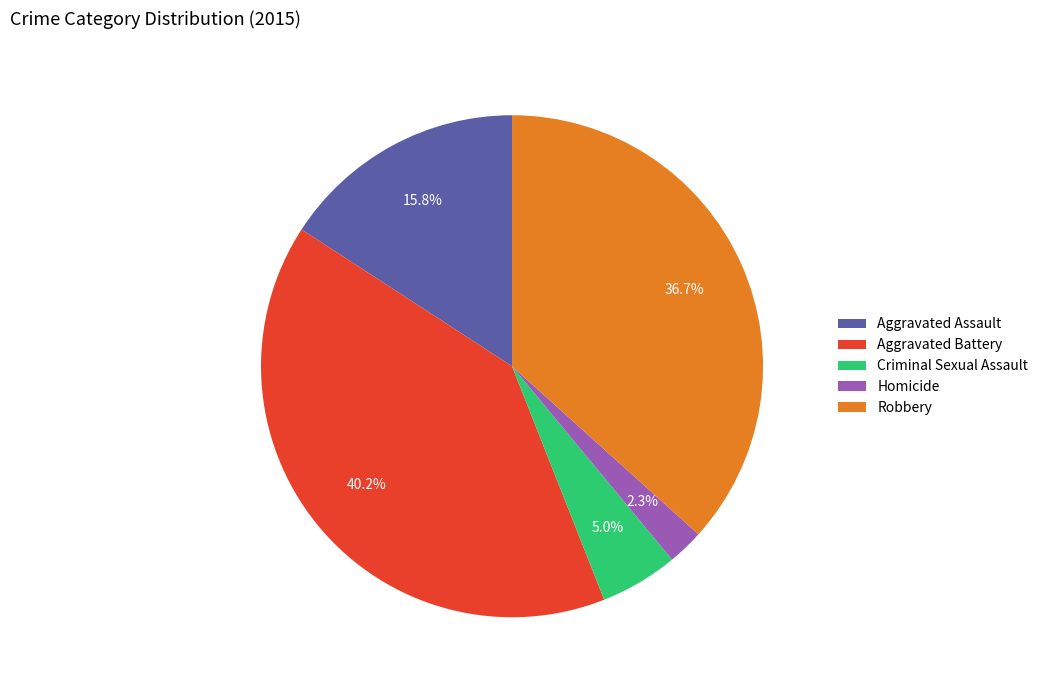

Is Aggravated Assault the majority of the pie?

No